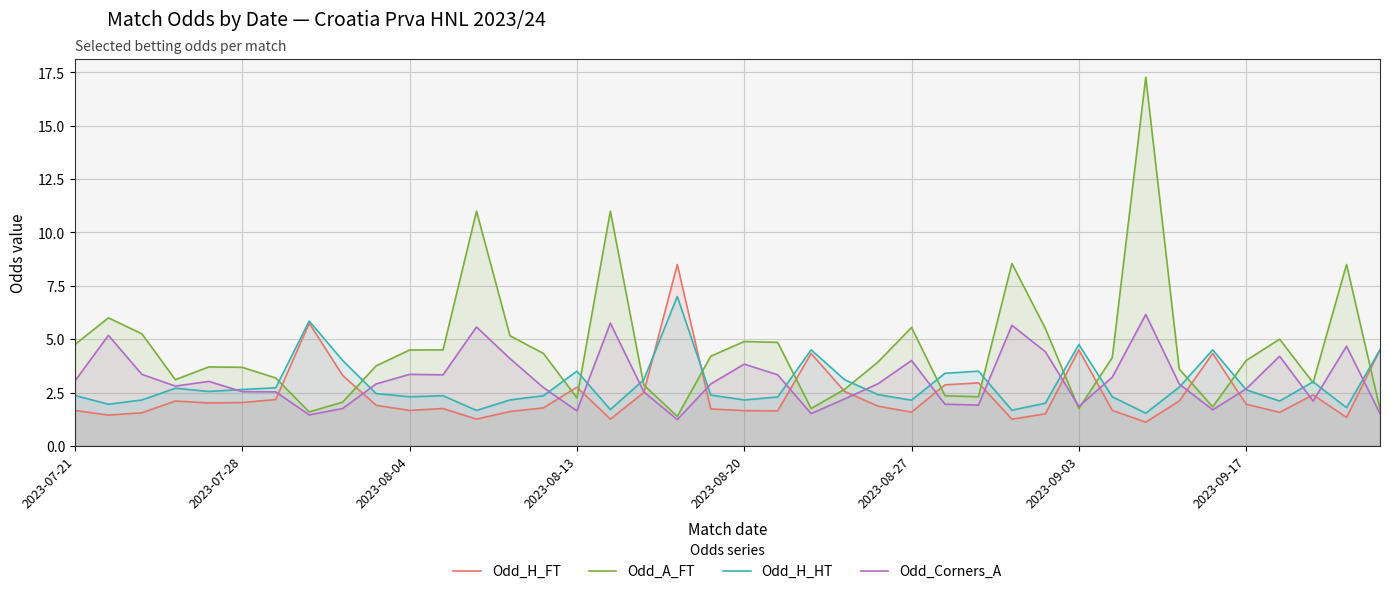

Which series ends up on top after the final intersection of Odd_H_FT and Odd_Corners_A?

Odd_H_FT